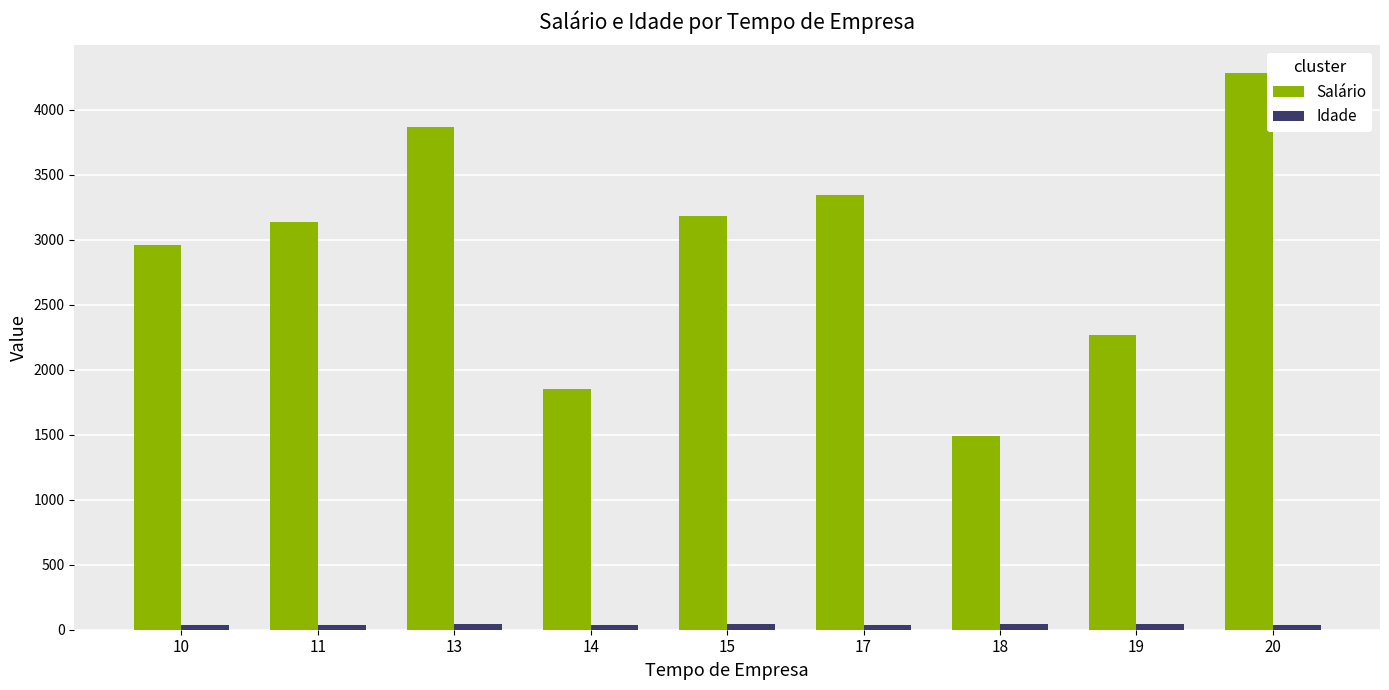

What is the average value of the Salário series?

2929.1